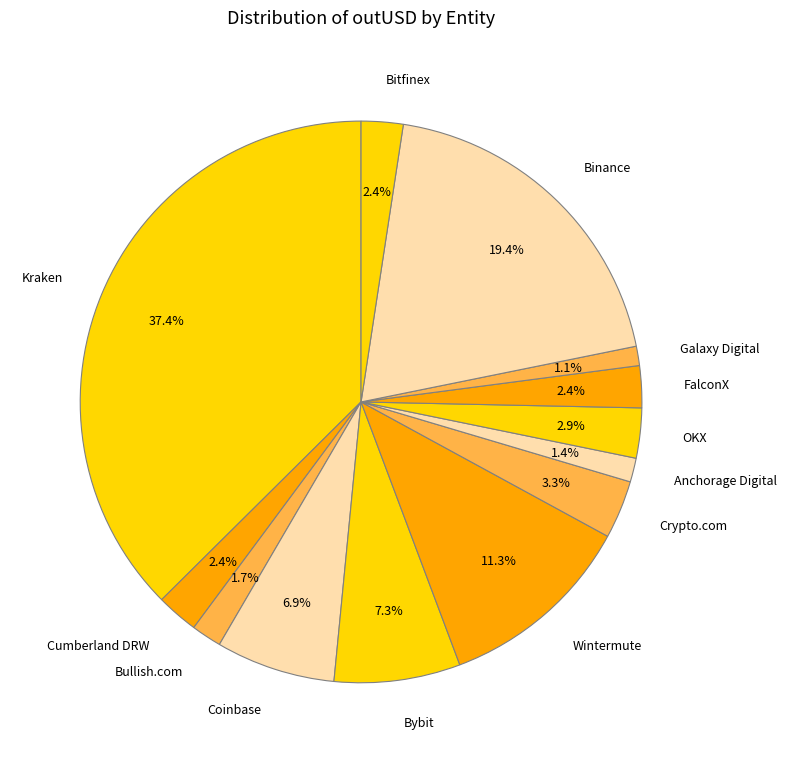

Is there a majority slice in this chart?

No